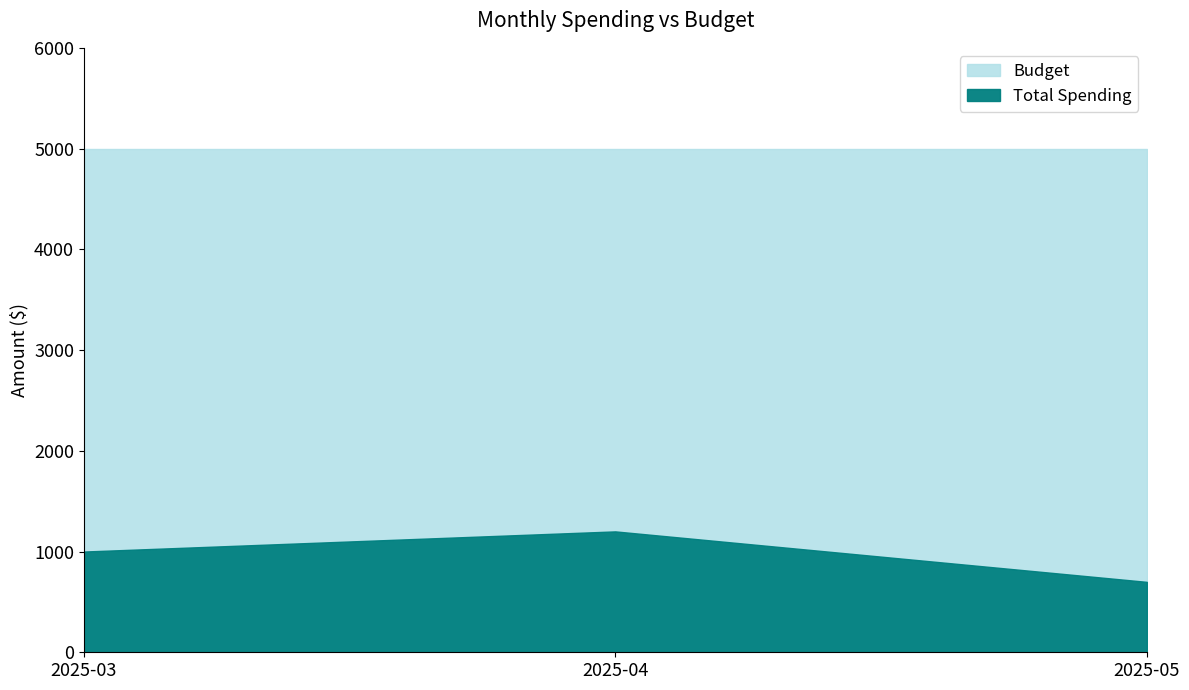

Reading left to right, list all the values displayed in this chart.

2025-03=1000	2025-04=1200	2025-05=699